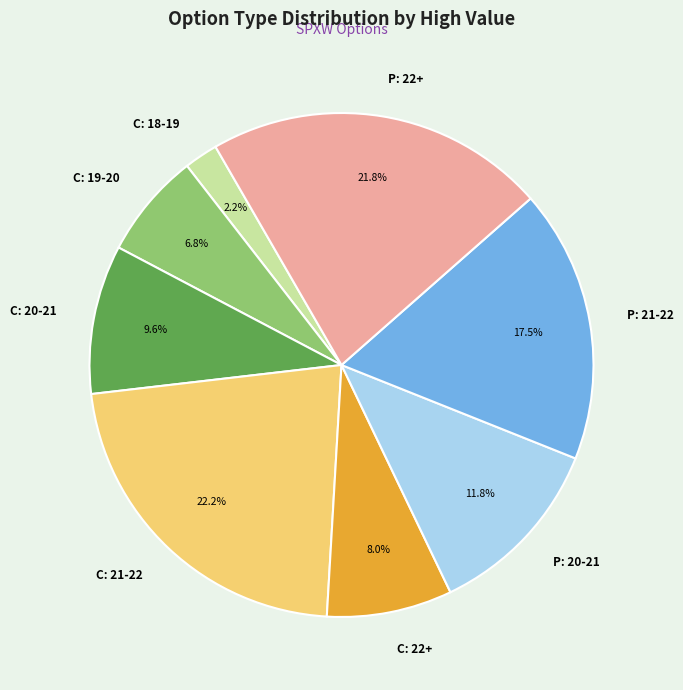

How much of the chart is everything except C: 20-21?

90.4%